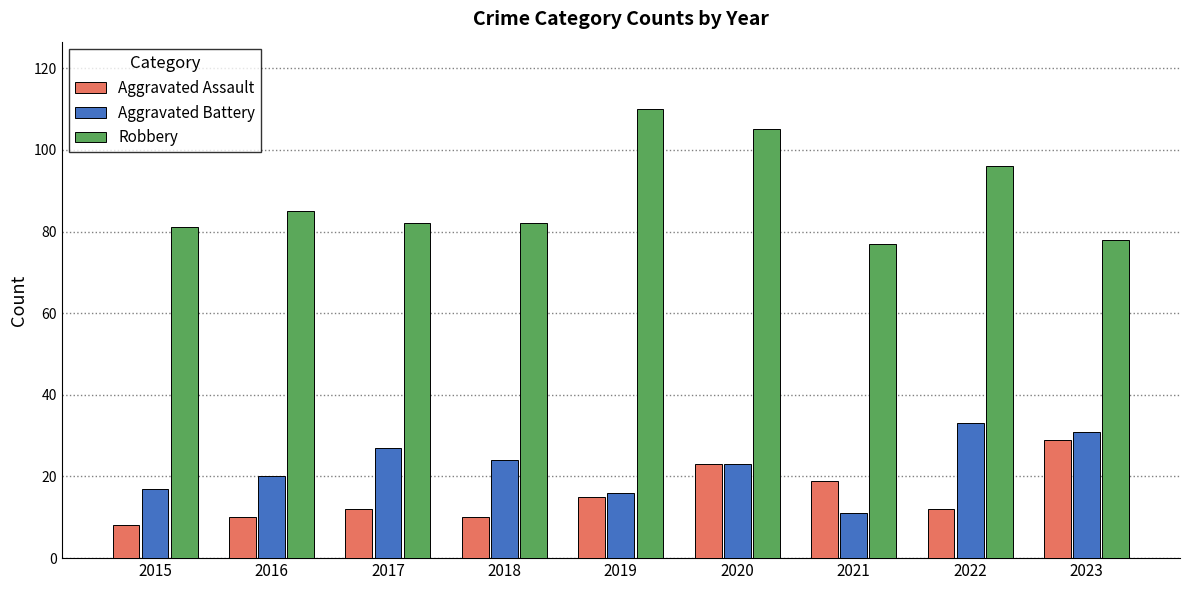

At which label does Aggravated Battery reach its minimum?

2021